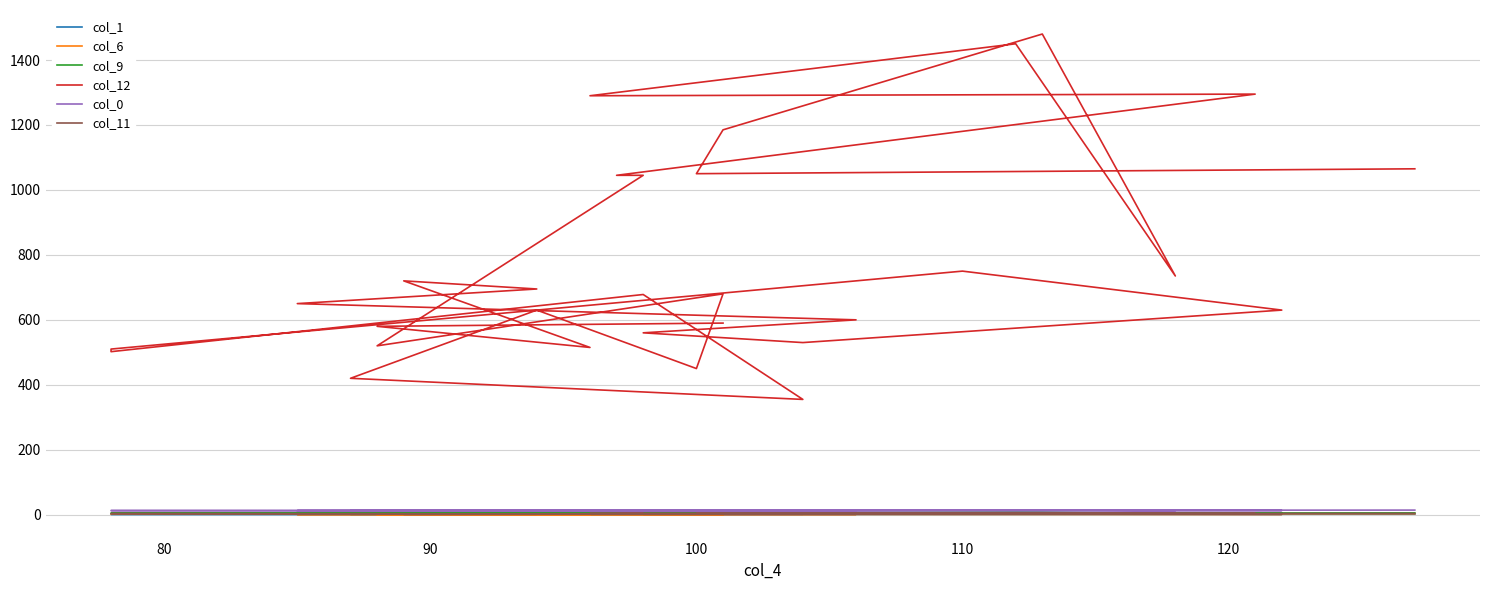

What is the lowest value of the col_9 series?

1.9